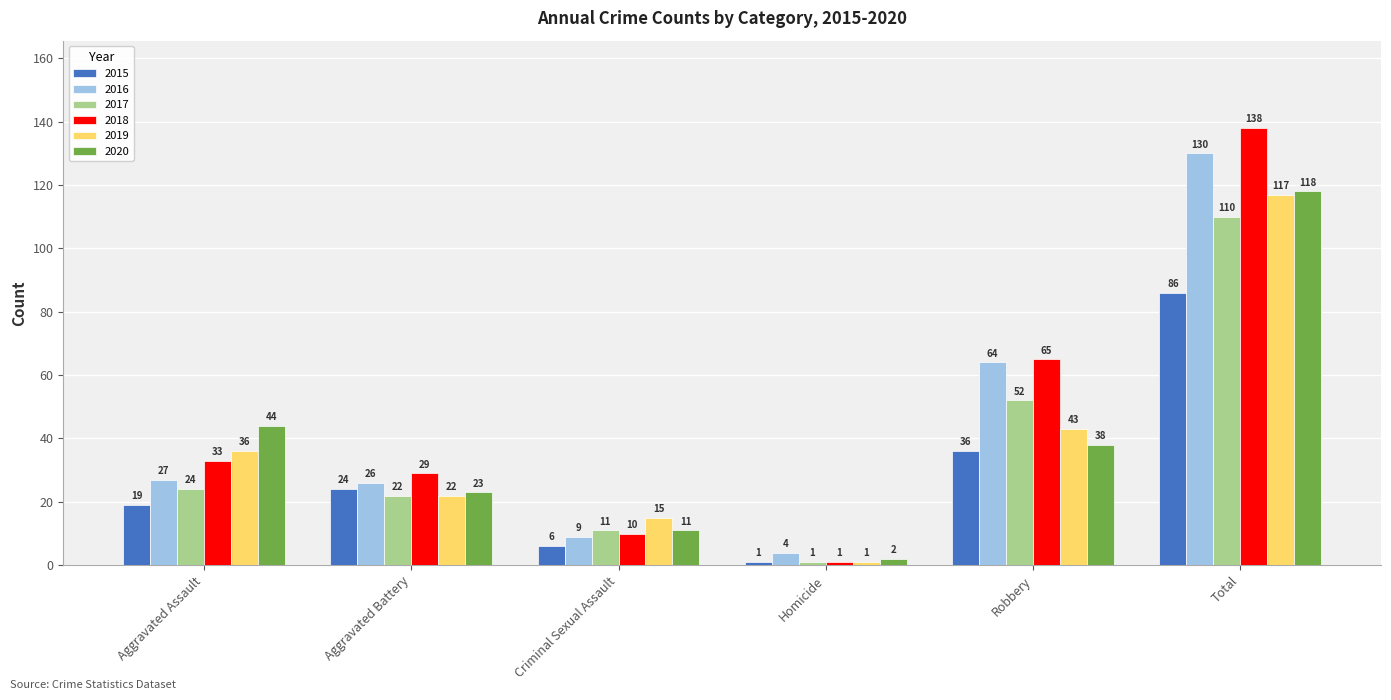

What are all the series names shown in the legend?

2015, 2016, 2017, 2018, 2019, 2020